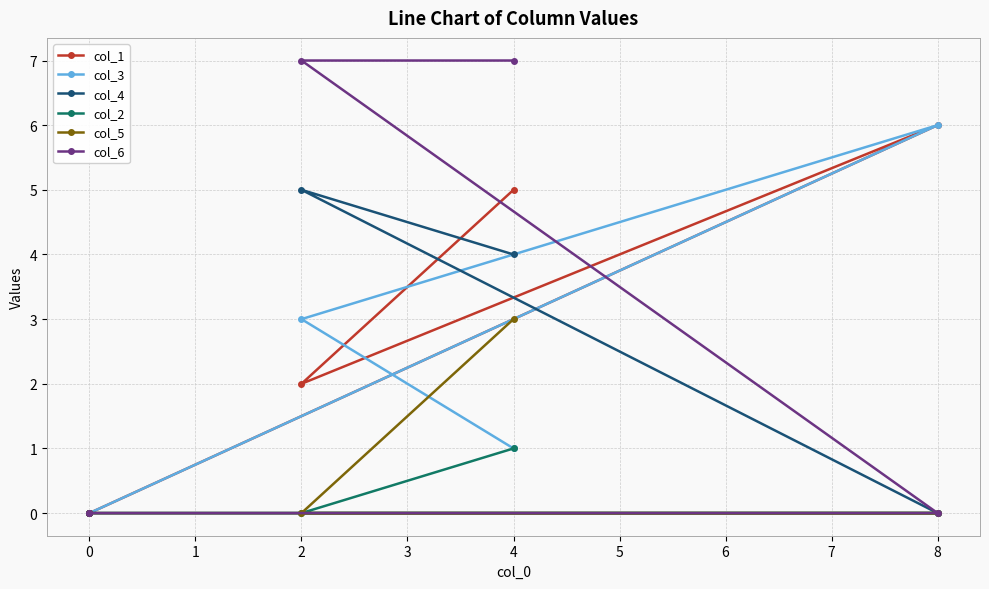

True or false: col_1 and col_2 cross at least once.

False